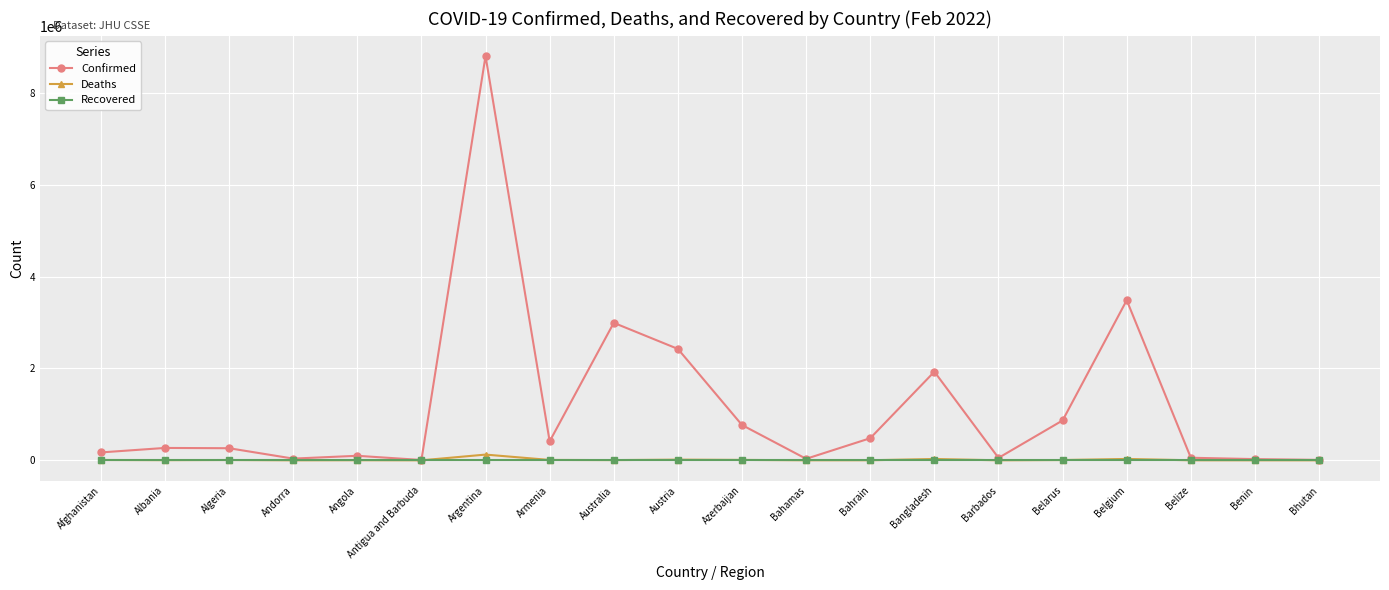

At which category is the sum across all series the highest?

Argentina